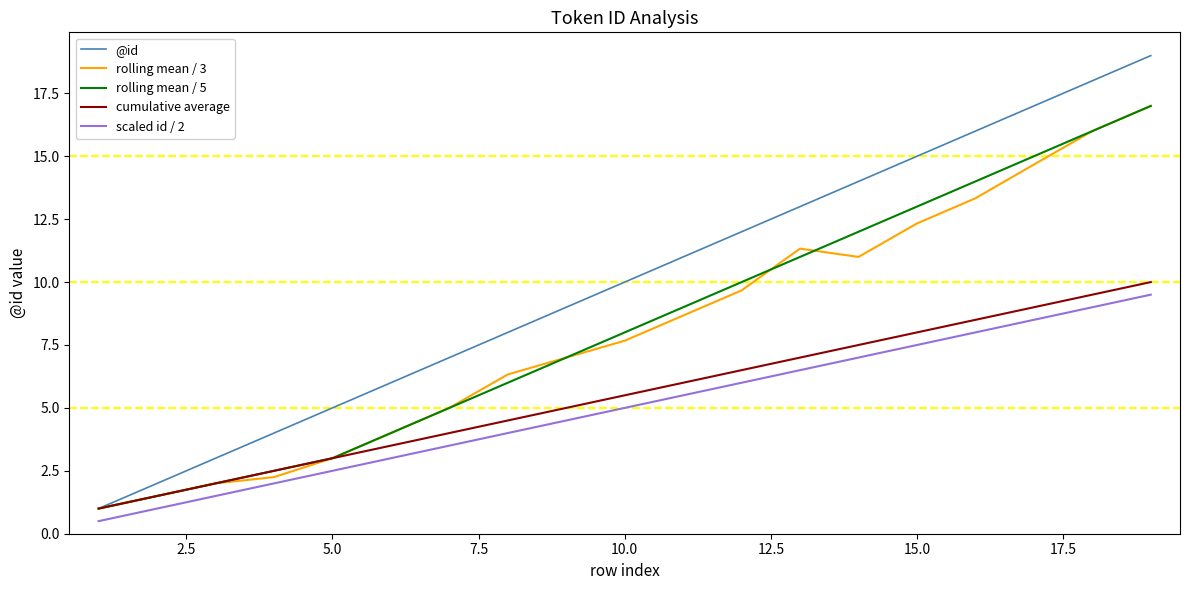

What is the greatest value displayed?

19.0